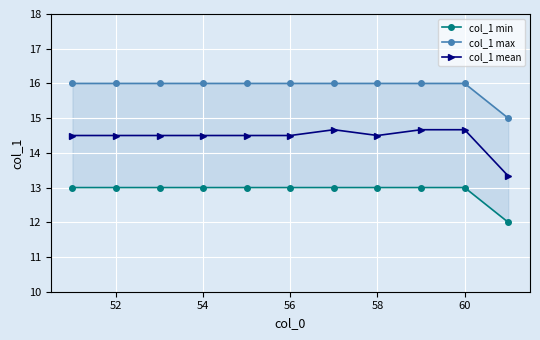

How many categories are shown in the chart?

11